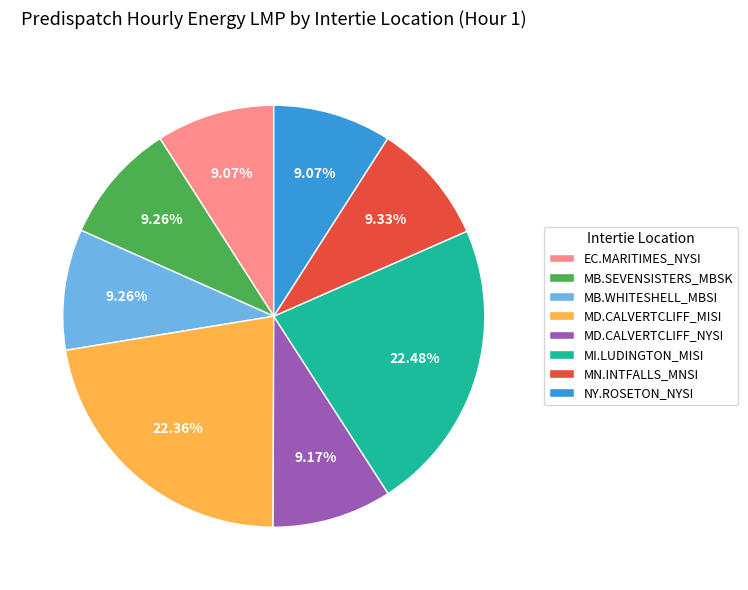

Is there any slice that represents more than half of the pie?

No